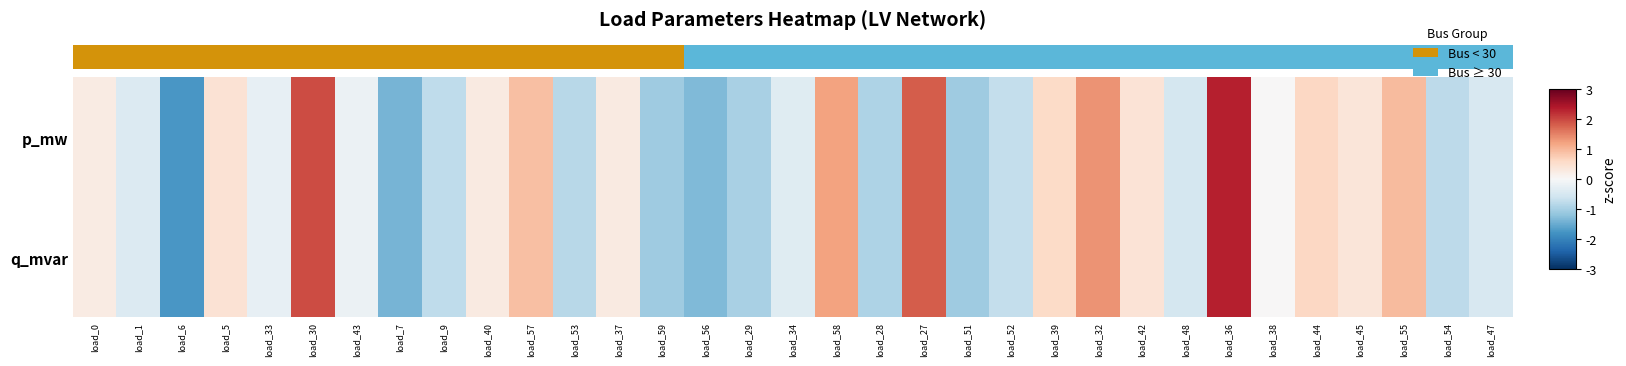

List the series in order of their overall mean, highest first.

q_mvar, p_mw